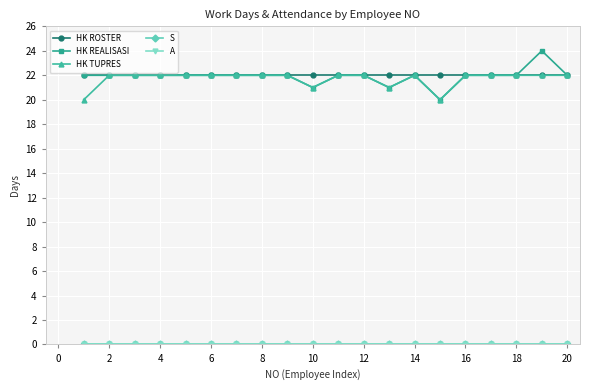

Is this an area chart (filled region under the line)?

No